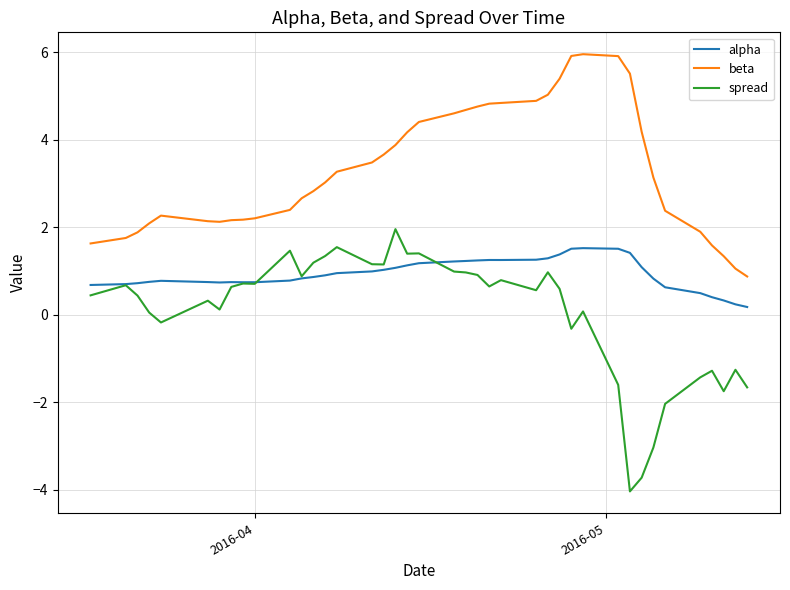

How many categories are shown in the chart?

40